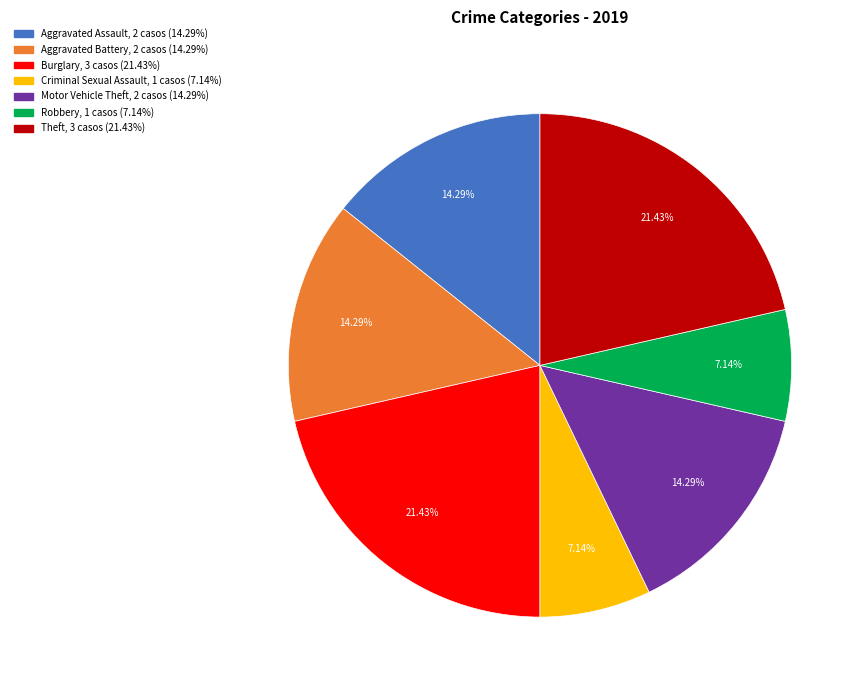

Does any single category account for the majority?

No